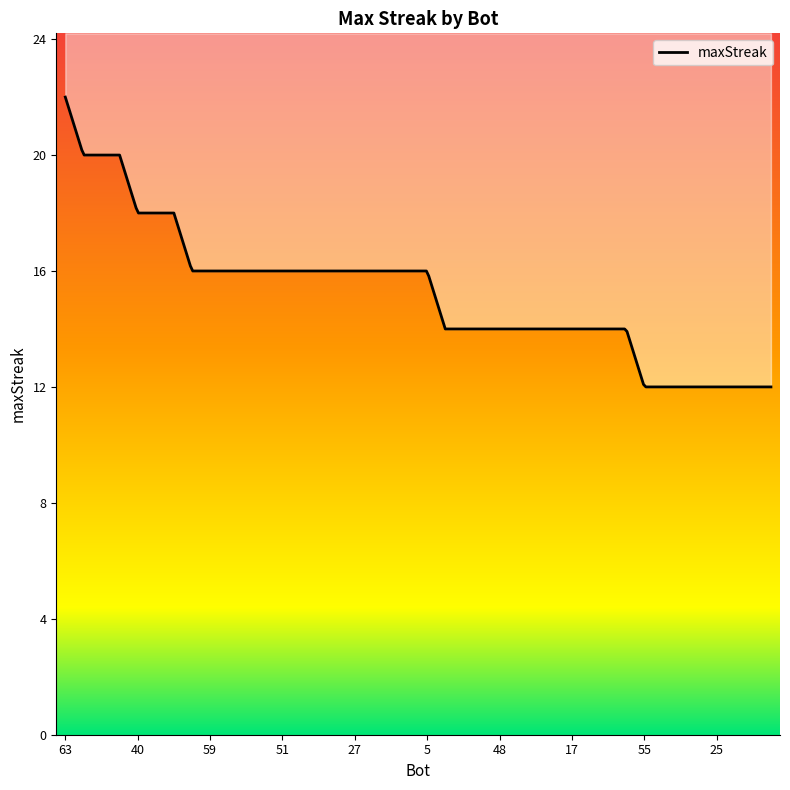

The value at 60 is 7. True or false?

False